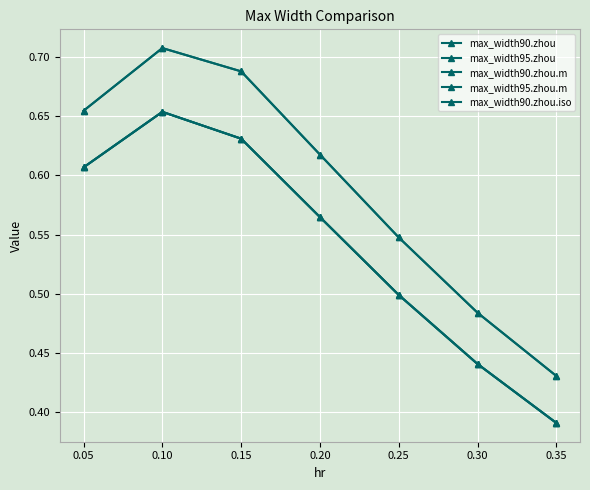

What is the minimum value for max_width90.zhou.iso?

0.4